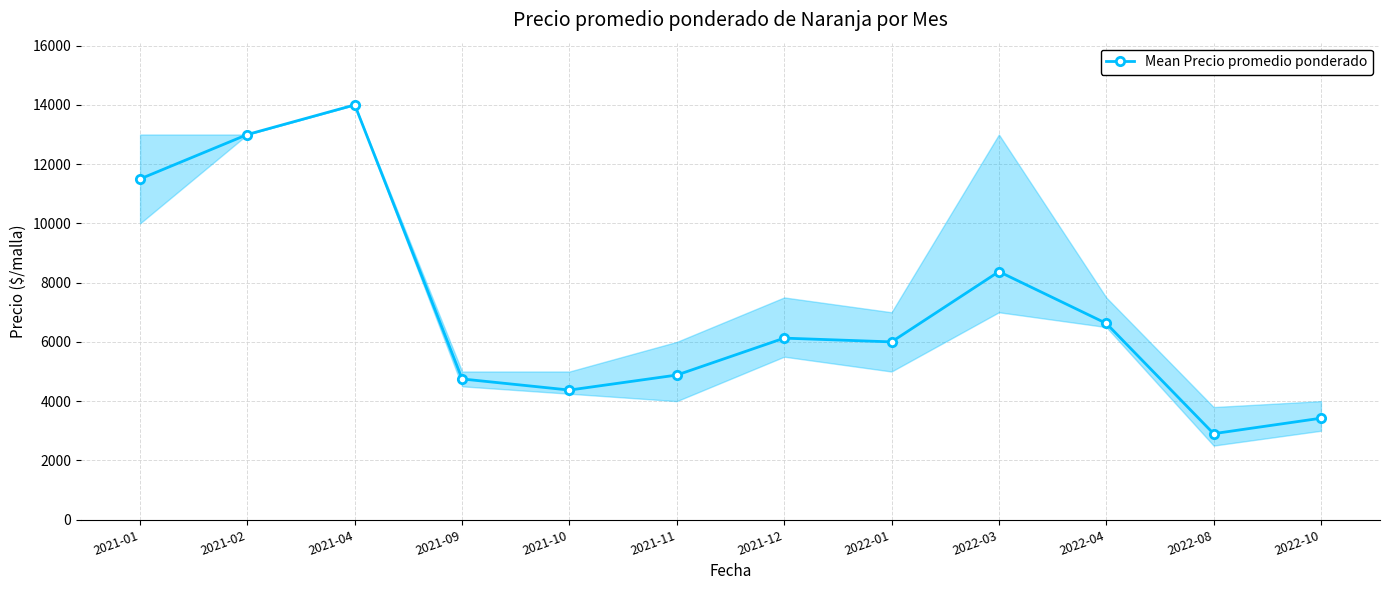

Where does the data first go above 6127?

2021-01